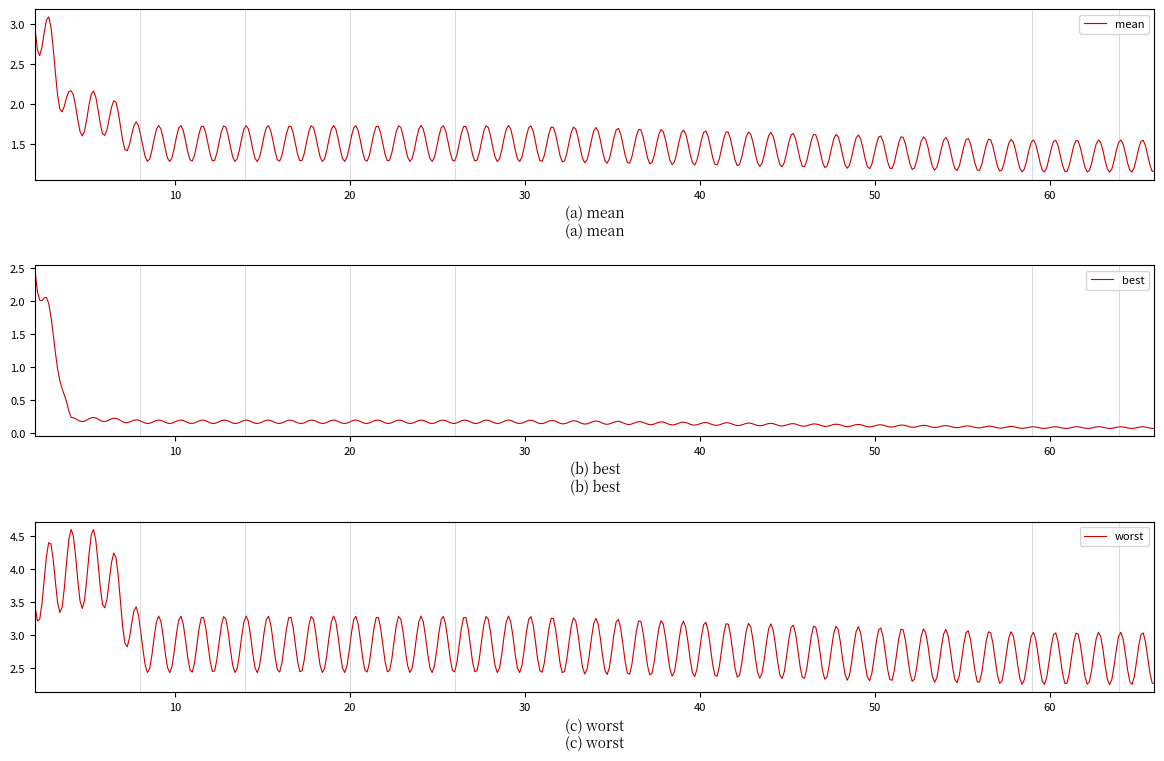

How many distinct data groups are displayed?

3